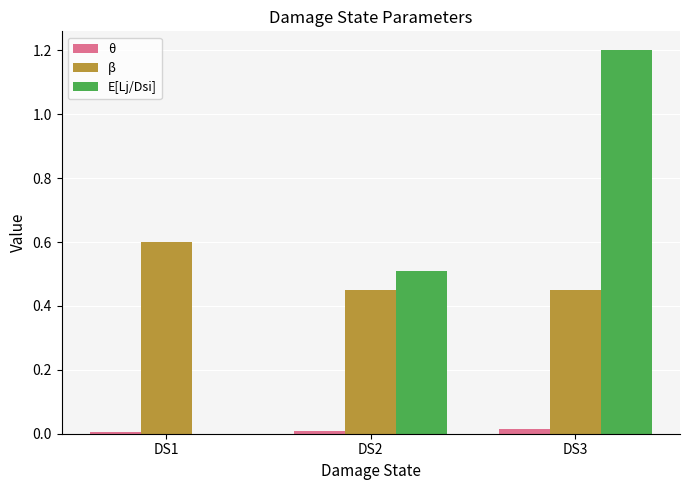

Count the β values in the range 0 to 1.

3